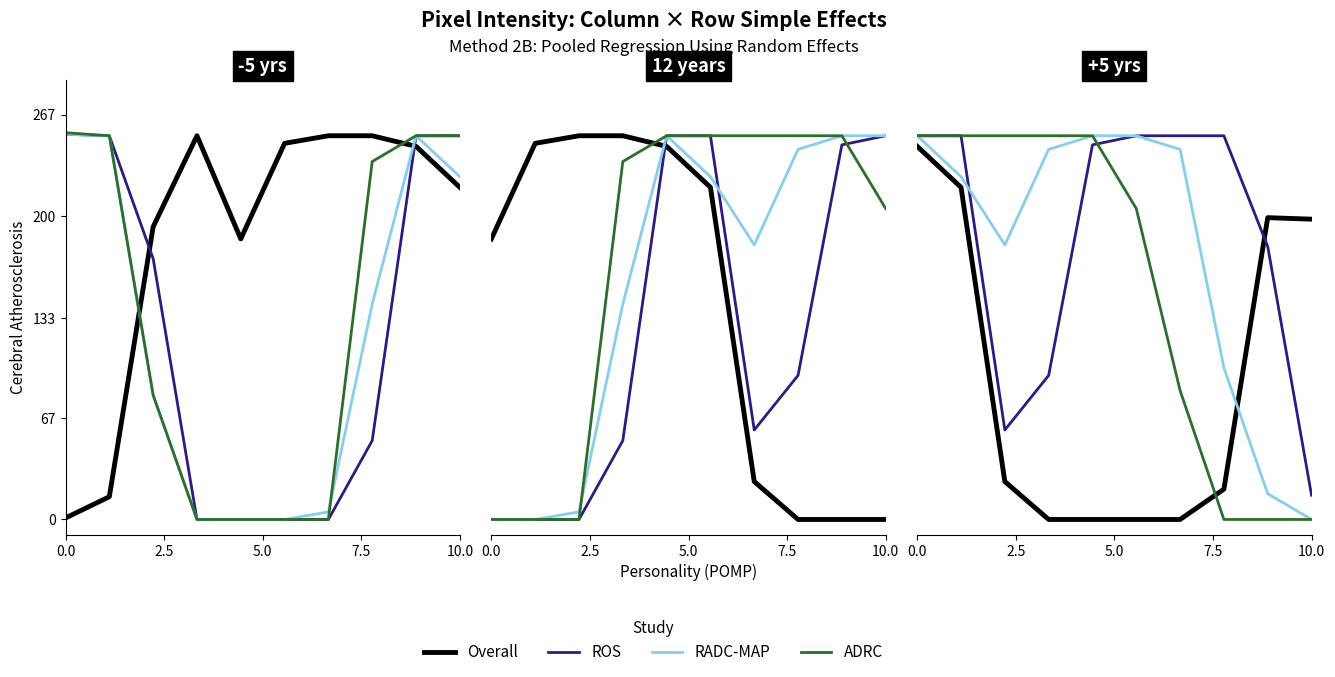

How many lines are shown in the chart?

4